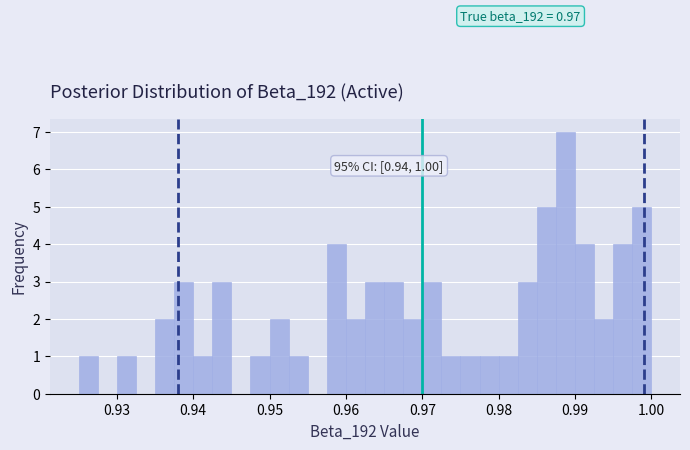

Around what value on the x-axis is the tallest bar? Give the approximate position of its centre, as read against the axis.

0.989